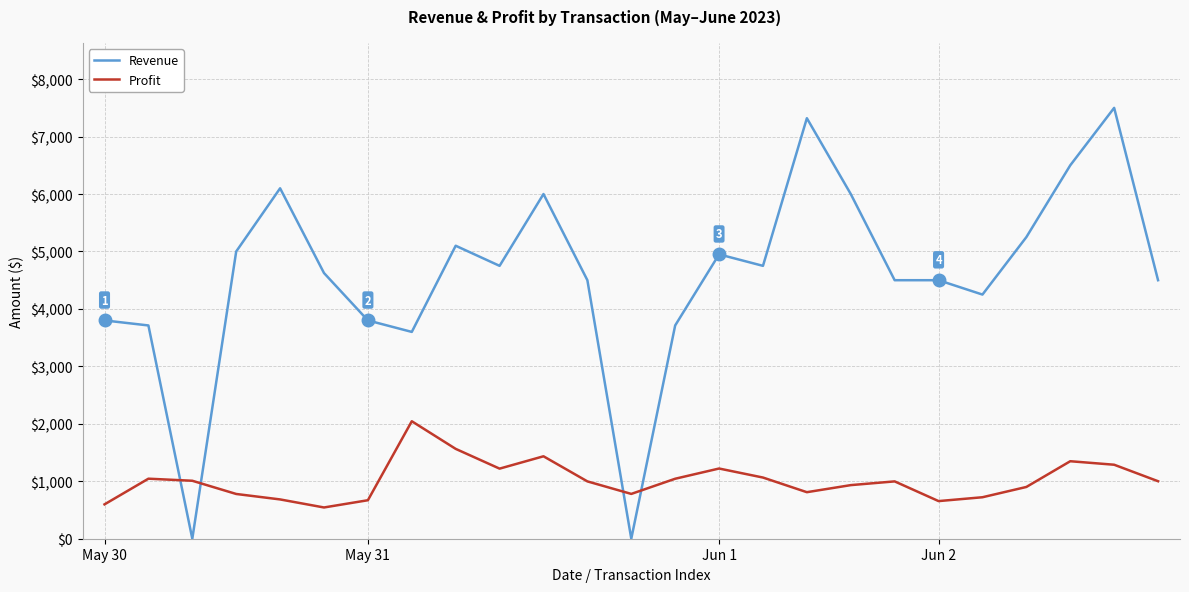

Rank the series by their maximum value, from lowest to highest.

Profit, Revenue